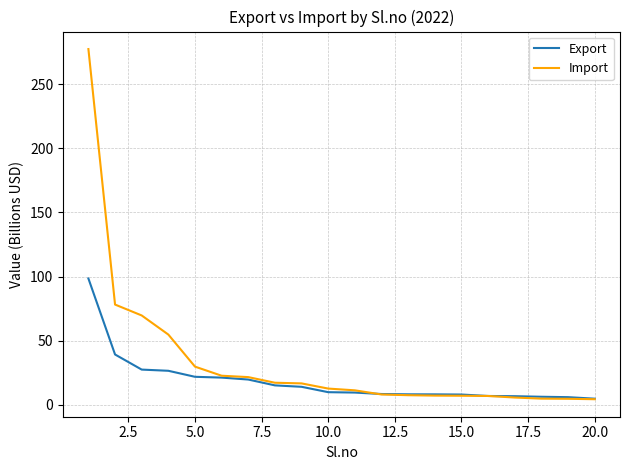

Which series has the widest spread of values?

Import